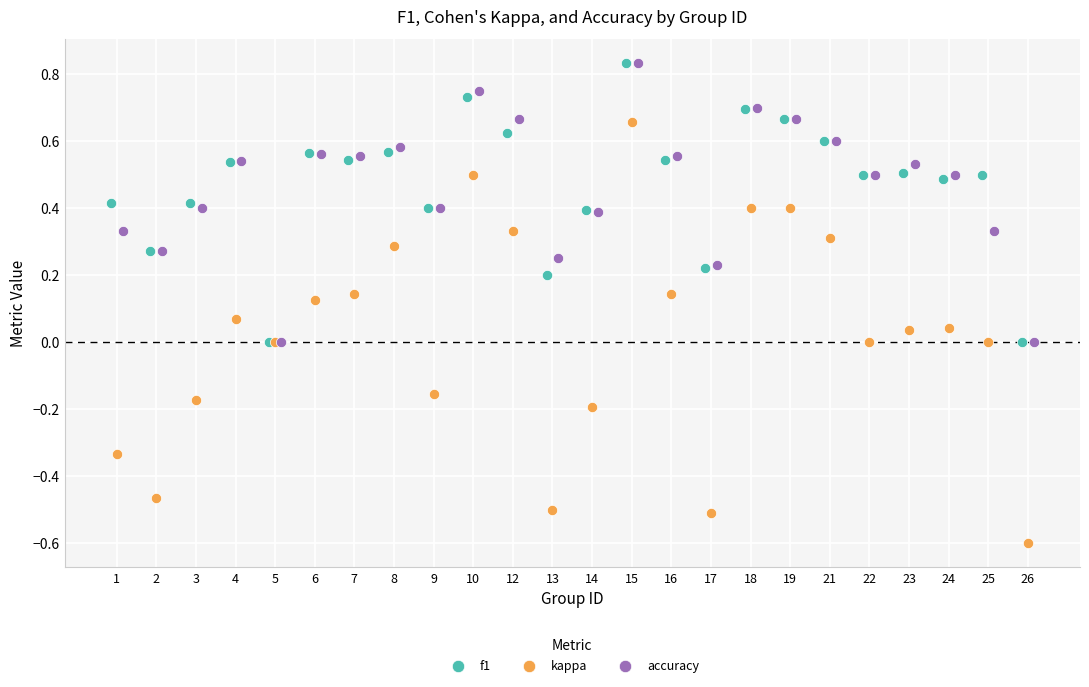

What are all the series names shown in the legend?

f1, kappa, accuracy